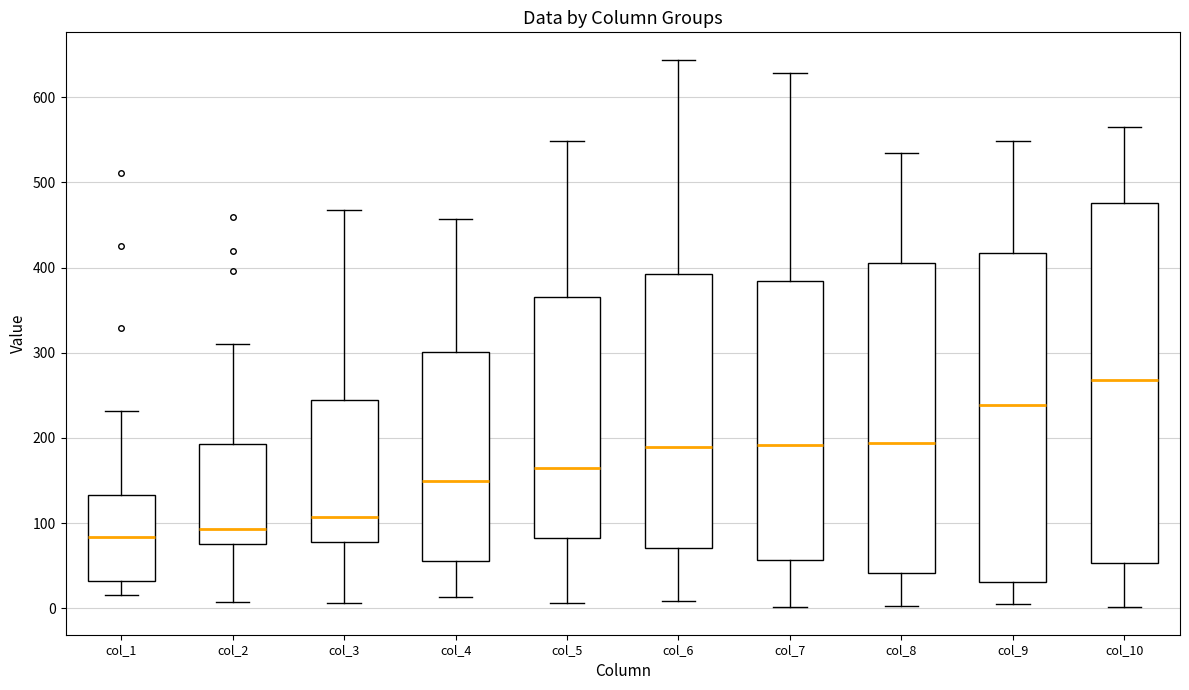

Reading left to right, read every box against the y-axis: the position of its median line, the range the box covers, and the ends of its whiskers. The values are not printed on the chart, so give them approximately, as read against the axis.

col_1: median 80, box 30 to 130, whiskers 20 to 230
col_2: median 90, box 80 to 190, whiskers 10 to 310
col_3: median 110, box 80 to 250, whiskers 10 to 470
col_4: median 150, box 60 to 300, whiskers 10 to 460
col_5: median 170, box 80 to 370, whiskers 10 to 550
col_6: median 190, box 70 to 390, whiskers 10 to 640
col_7: median 190, box 60 to 380, whiskers 0 to 630
col_8: median 190, box 40 to 410, whiskers 0 to 540
col_9: median 240, box 30 to 420, whiskers 10 to 550
col_10: median 270, box 50 to 480, whiskers 0 to 570